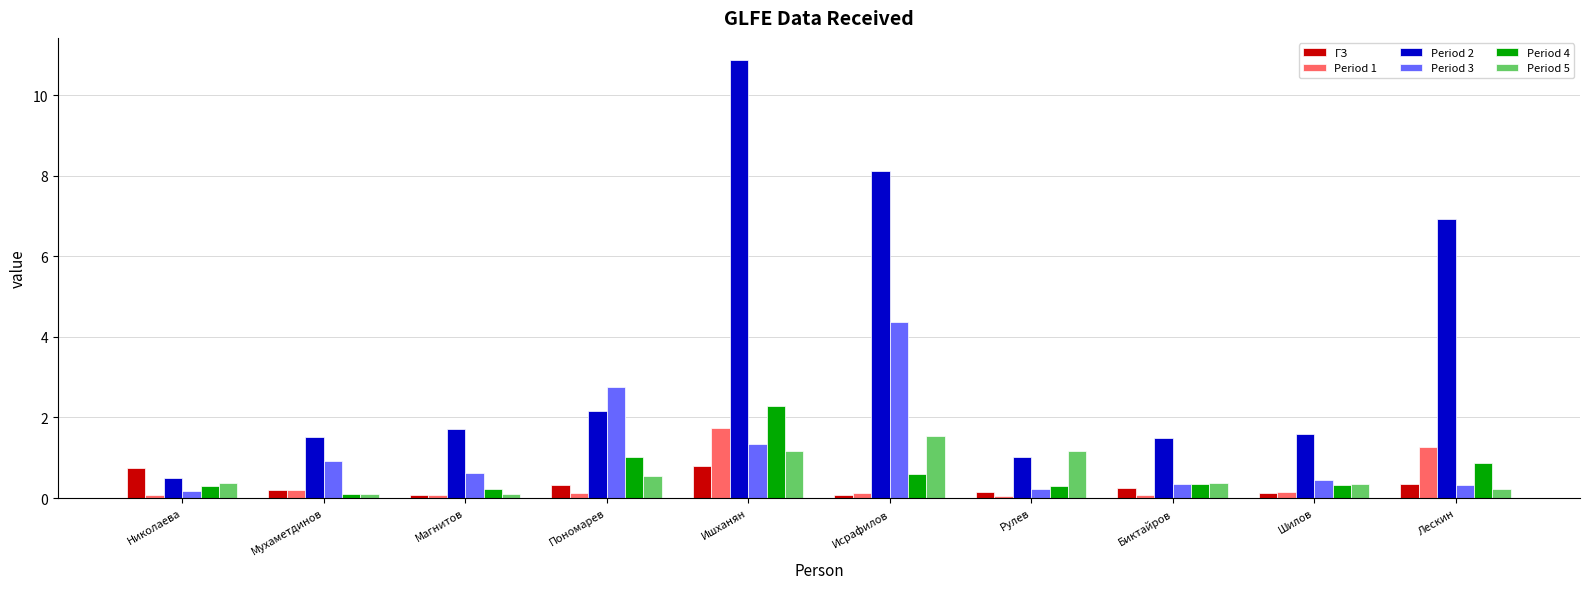

What are all the series names shown in the legend?

ГЗ, Period 1, Period 2, Period 3, Period 4, Period 5